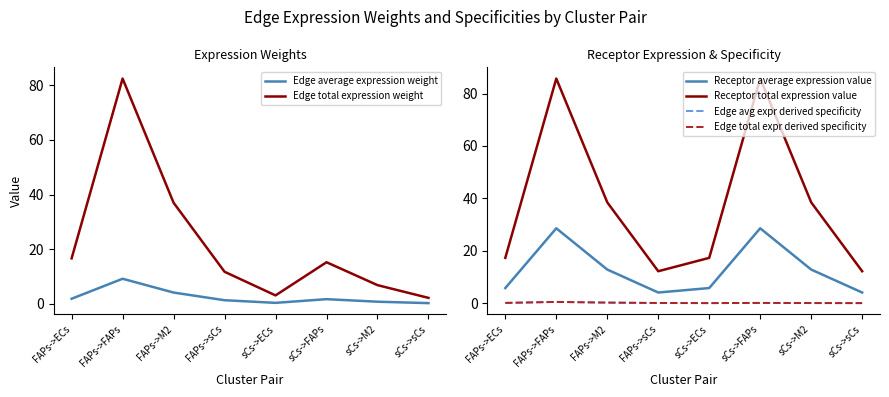

Where does the Receptor average expression value series first go above 12?

FAPs->FAPs